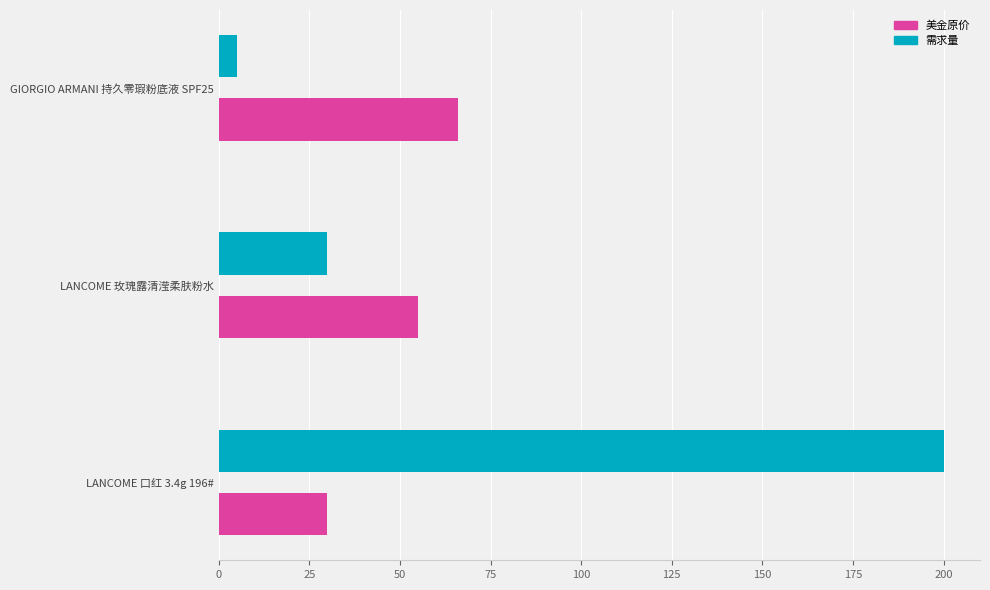

At which category is the sum across all series the highest?

LANCOME 口红 3.4g 196#